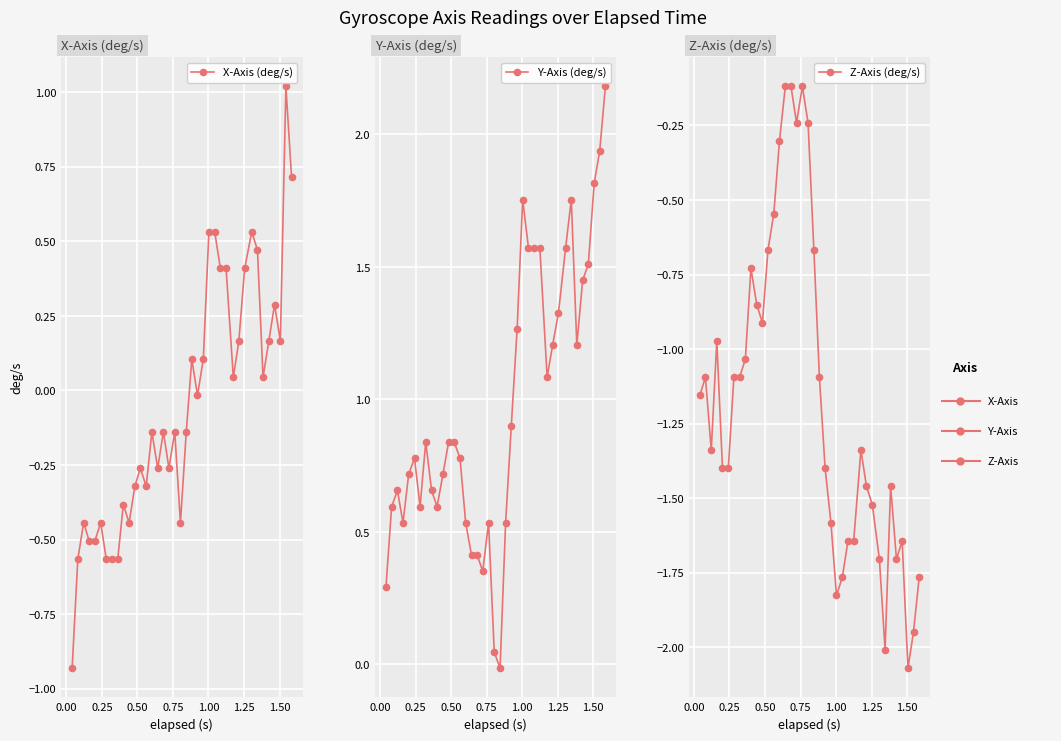

What is the minimum value for X-Axis (deg/s)?

-0.9